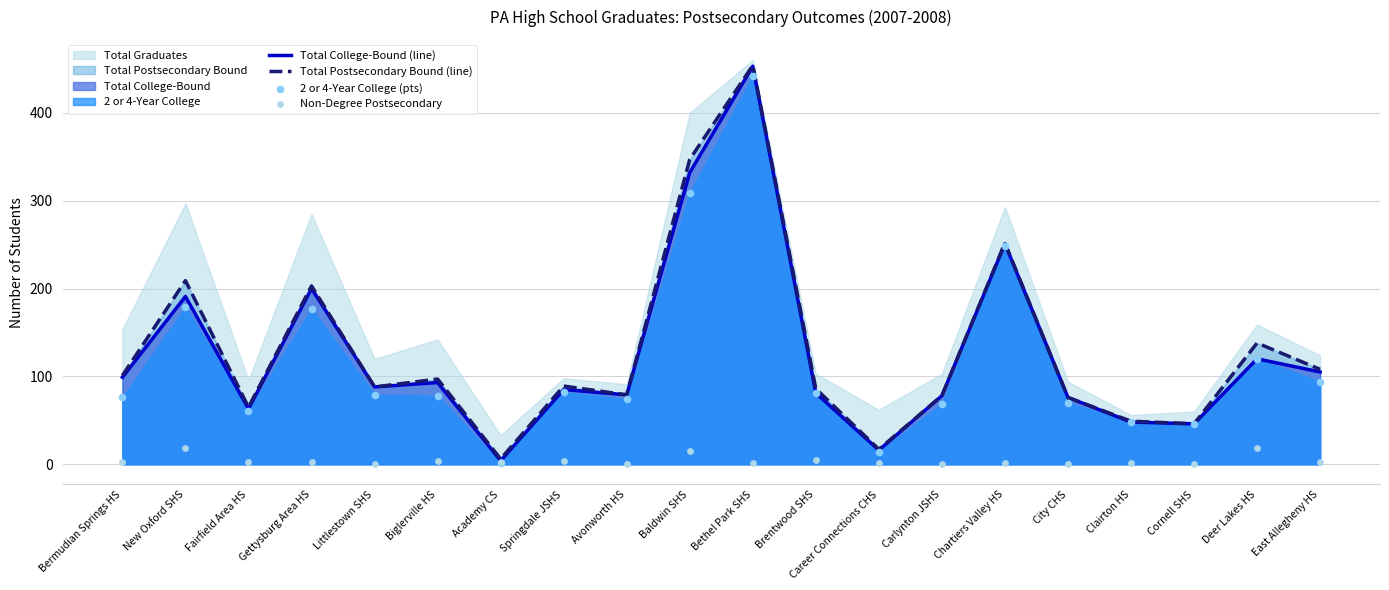

At which category is the sum across all series the highest?

Bethel Park SHS